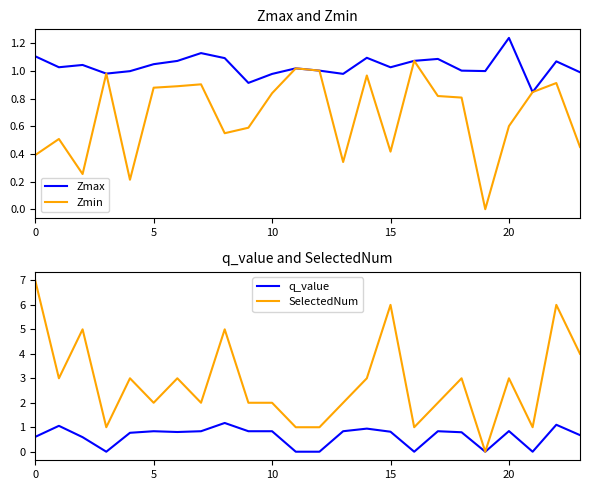

What is the difference between the maximum and second lowest values in the SelectedNum series?

6.0